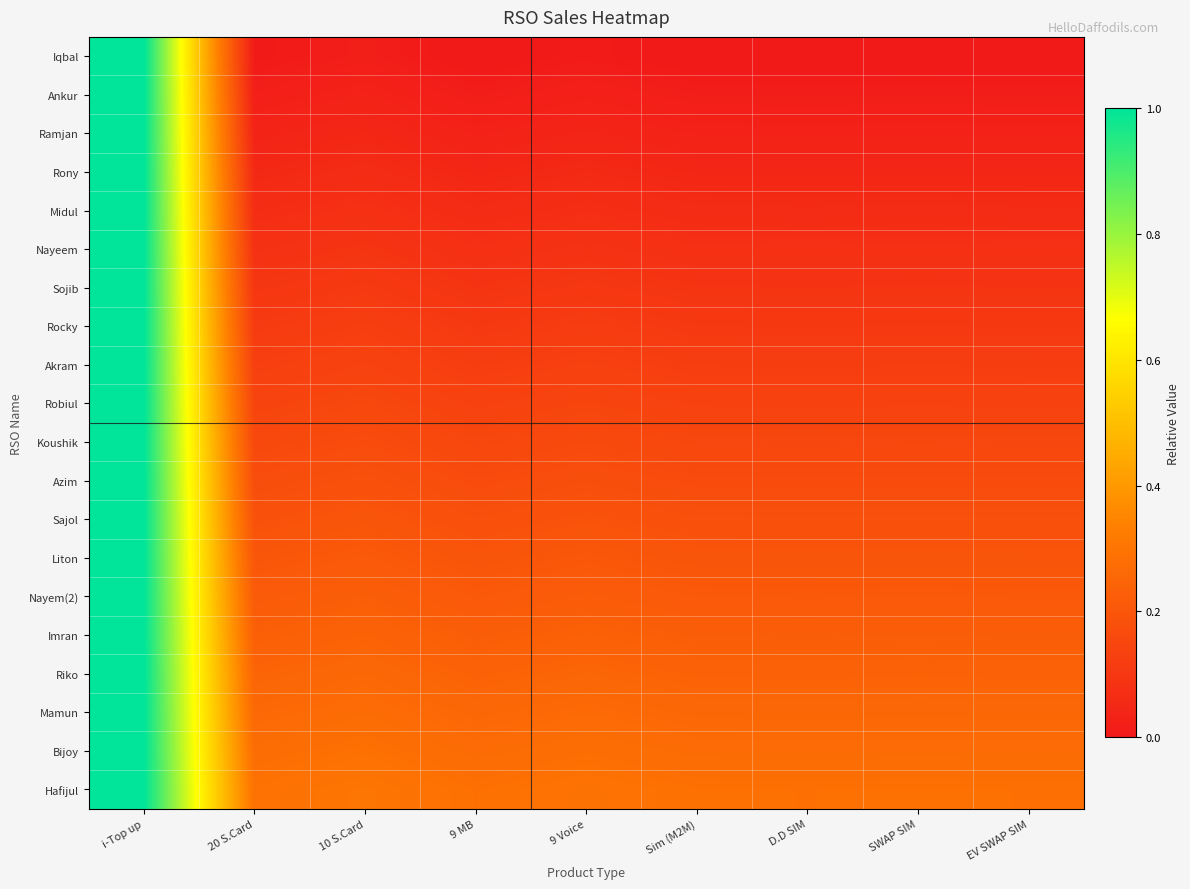

Rank the series at i-Top up from highest to lowest value.

Ankur, Ramjan, Rony, Midul, Nayeem, Sojib, Rocky, Akram, Robiul, Koushik, Azim, Sajol, Liton, Nayem(2), Imran, Riko, Mamun, Bijoy, Hafijul, Iqbal